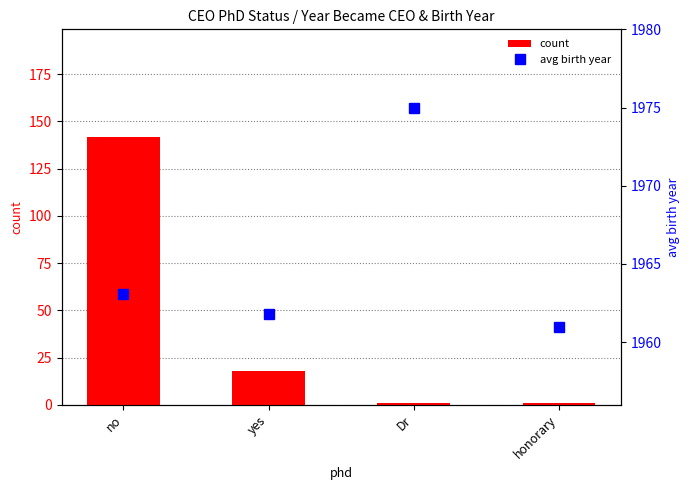

Does the chart contain stacked bars?

No